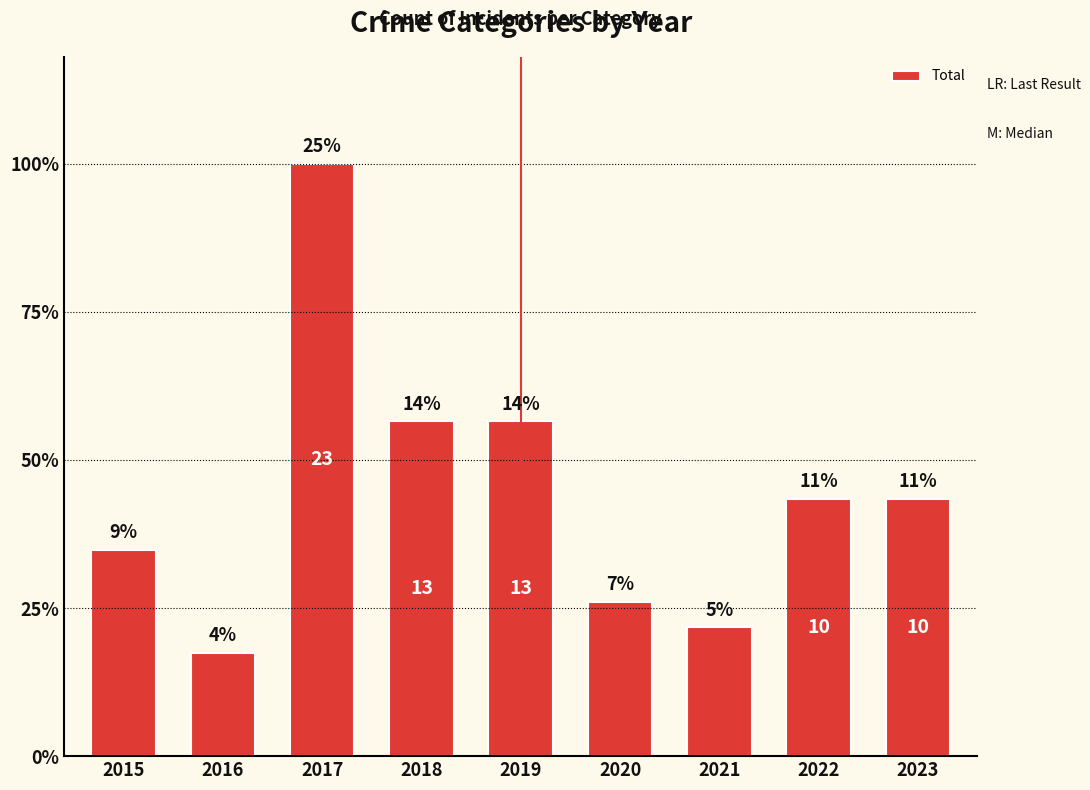

At which label does the data first exceed 10?

2017